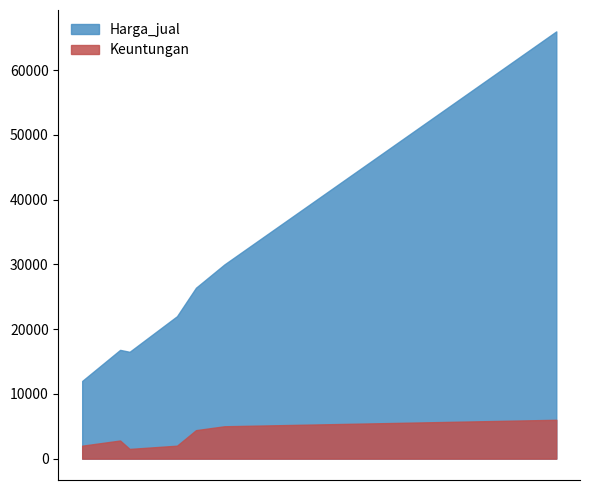

Does the chart have visible grid lines?

No